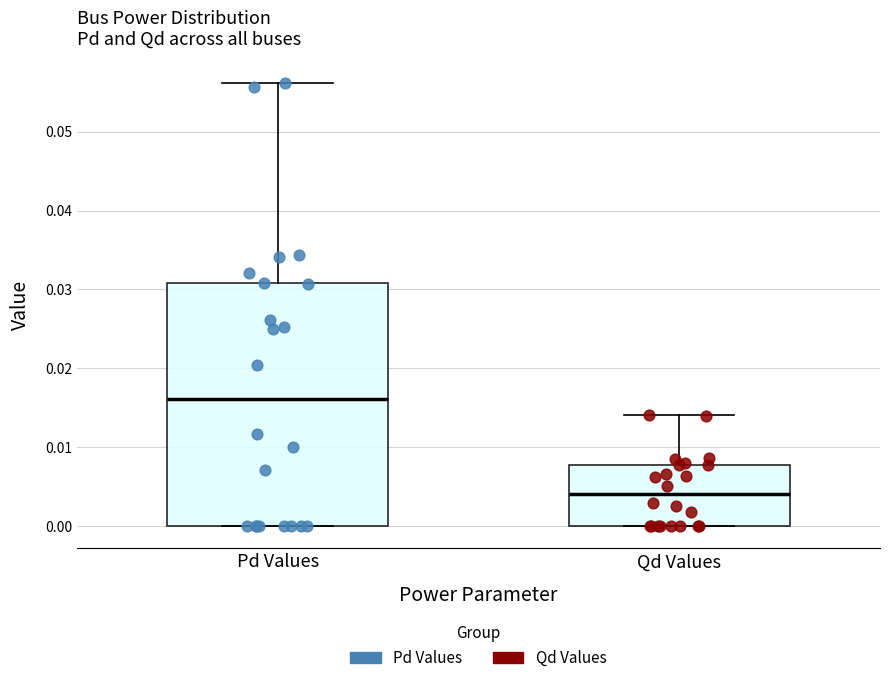

Reading left to right, read every box against the y-axis: the position of its median line, the range the box covers, and the ends of its whiskers. The values are not printed on the chart, so give them approximately, as read against the axis.

Pd Values: median 0.016, box 0.000 to 0.031, whiskers 0.000 to 0.056
Qd Values: median 0.004, box 0.000 to 0.008, whiskers 0.000 to 0.014